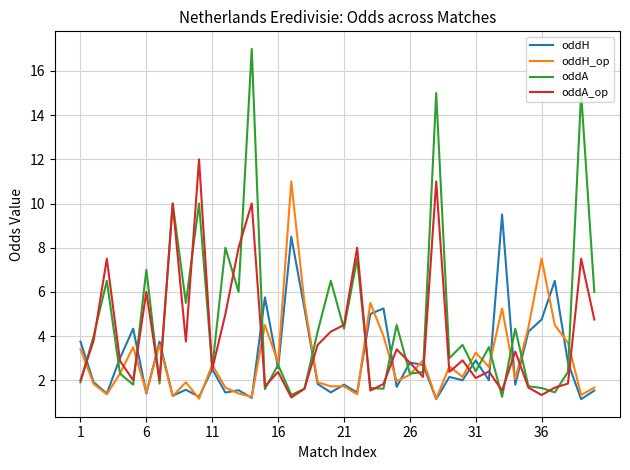

What is the smallest value displayed?

1.1